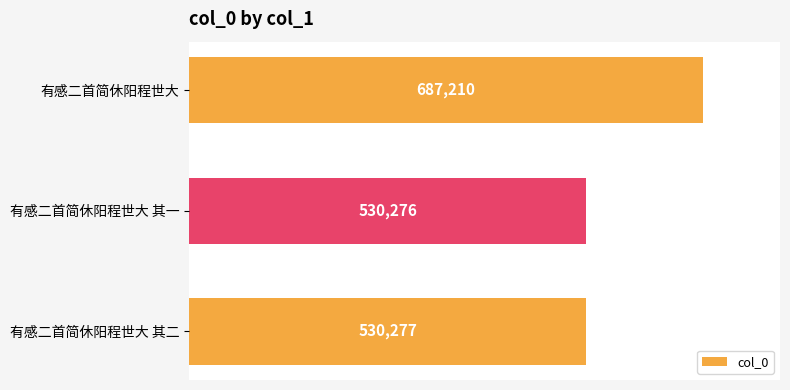

The value at 有感二首简休阳程世大 其二 is 530277. True or false?

True